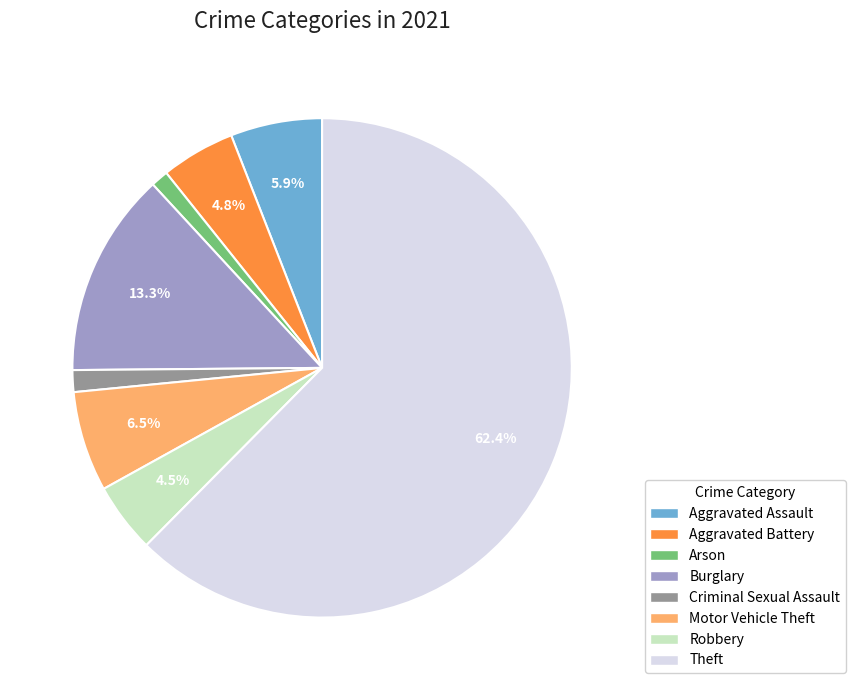

Is the sum of Robbery and Theft greater than half?

Yes